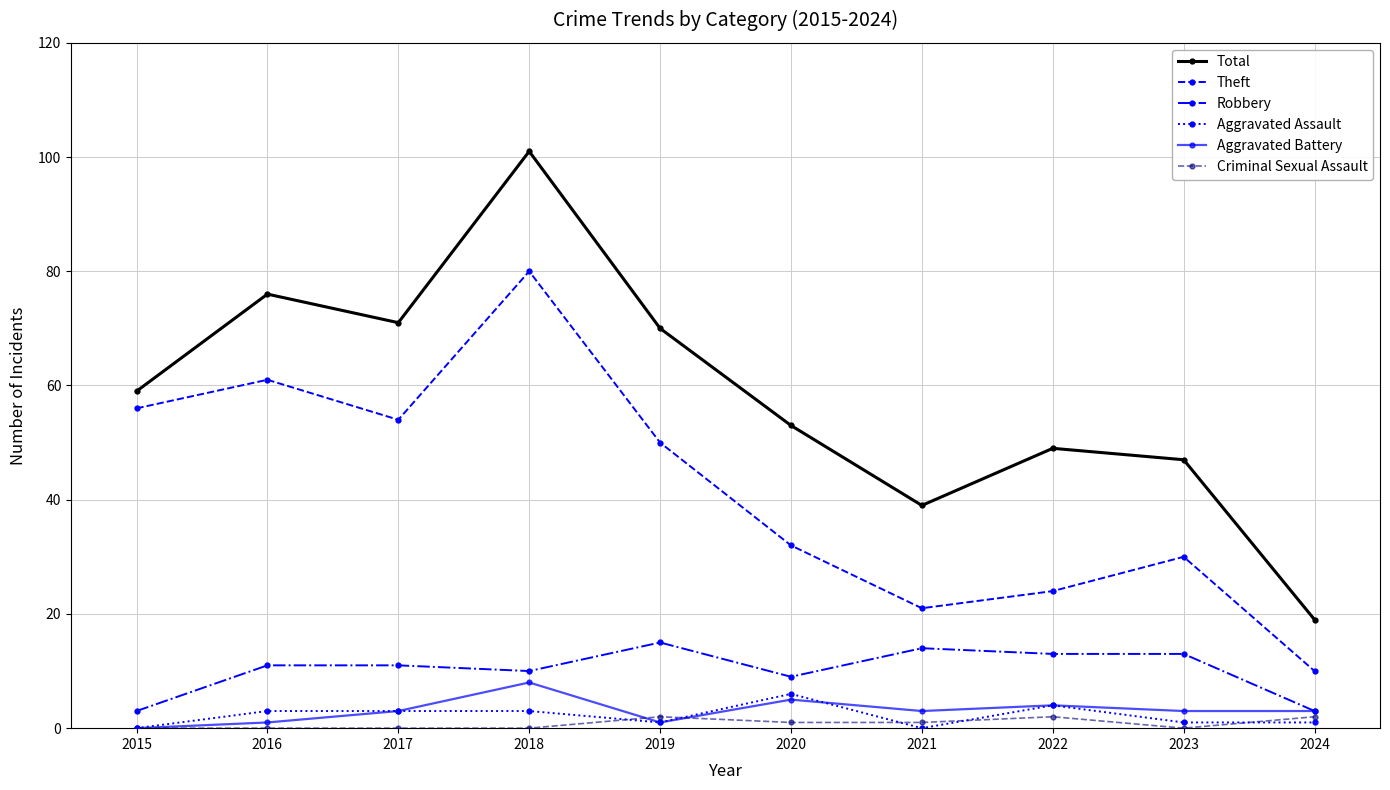

Count the number of categories in the chart.

10